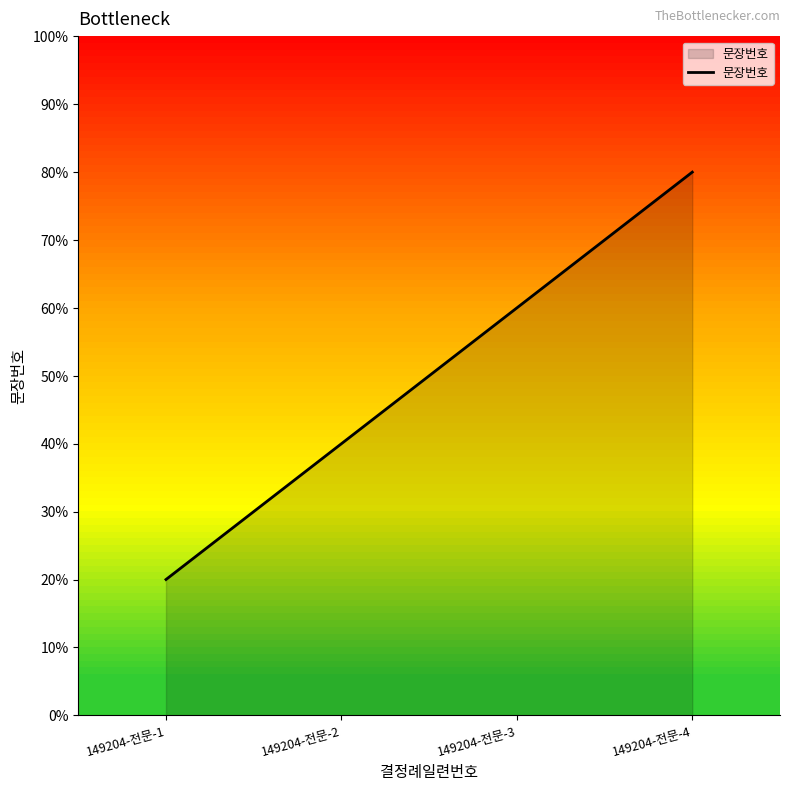

The value at 149204-전문-3 is 60. True or false?

True